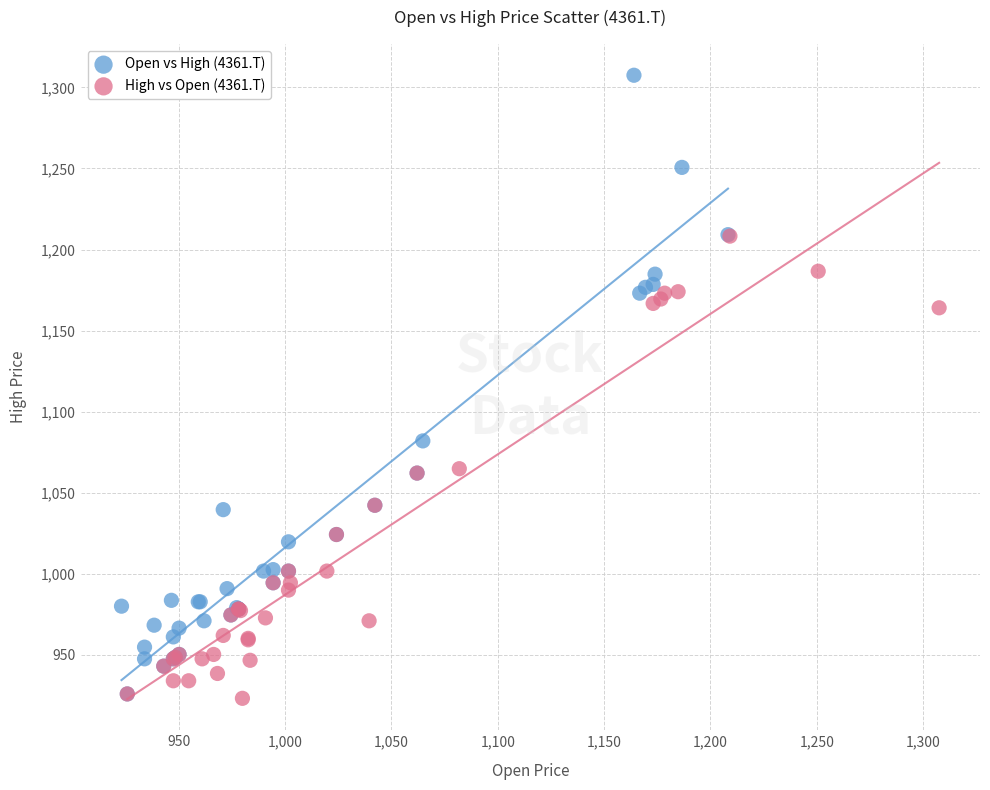

Which series has the widest spread of Y values?

Open vs High (4361.T)